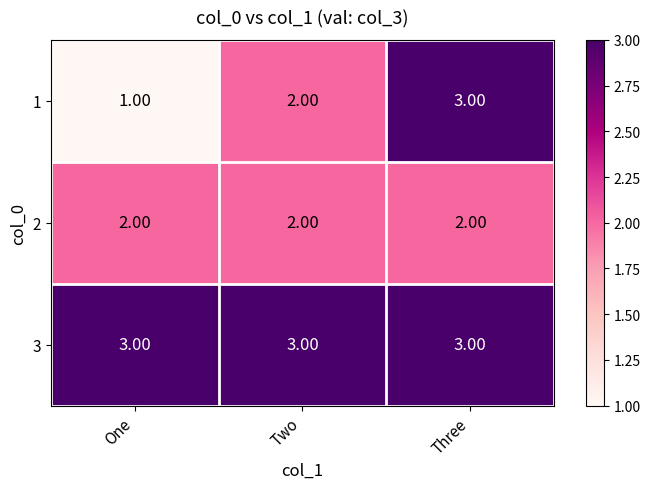

At which category does the chart reach its minimum across all series?

One